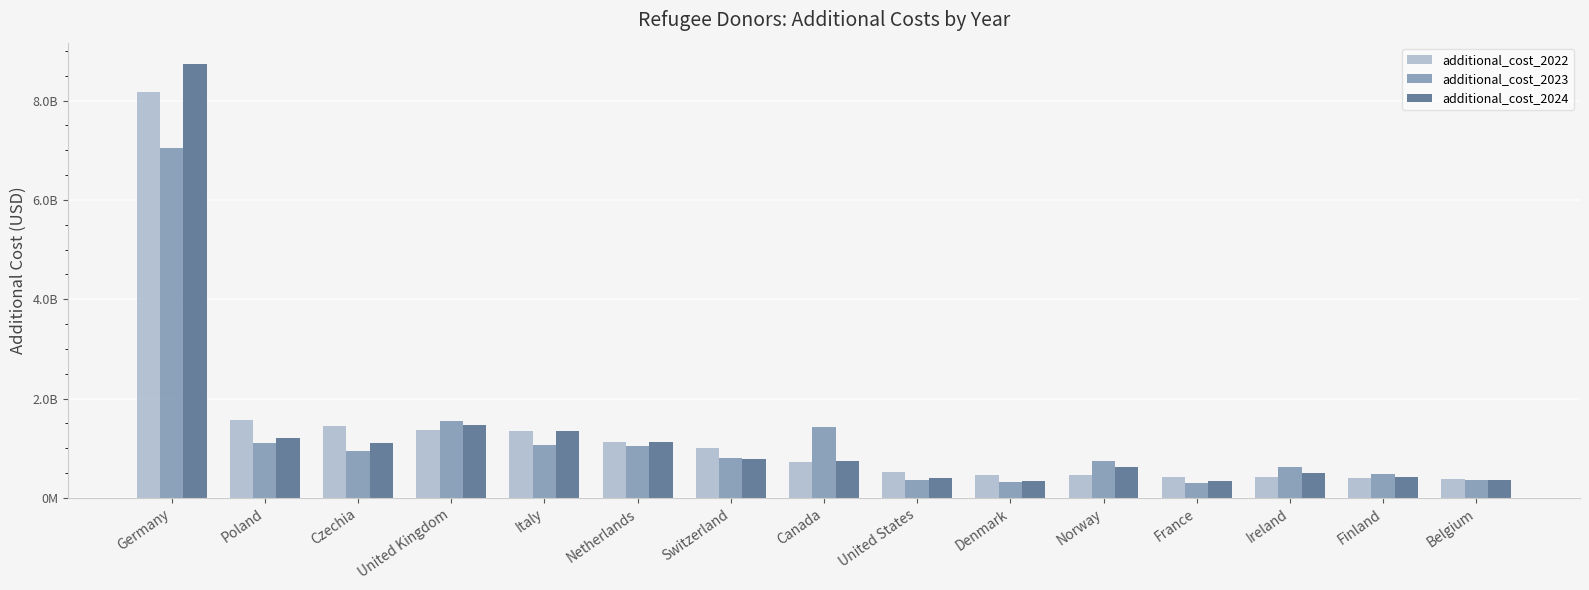

What is the difference between the maximum and minimum values in the additional_cost_2024 series?

8393369744.8